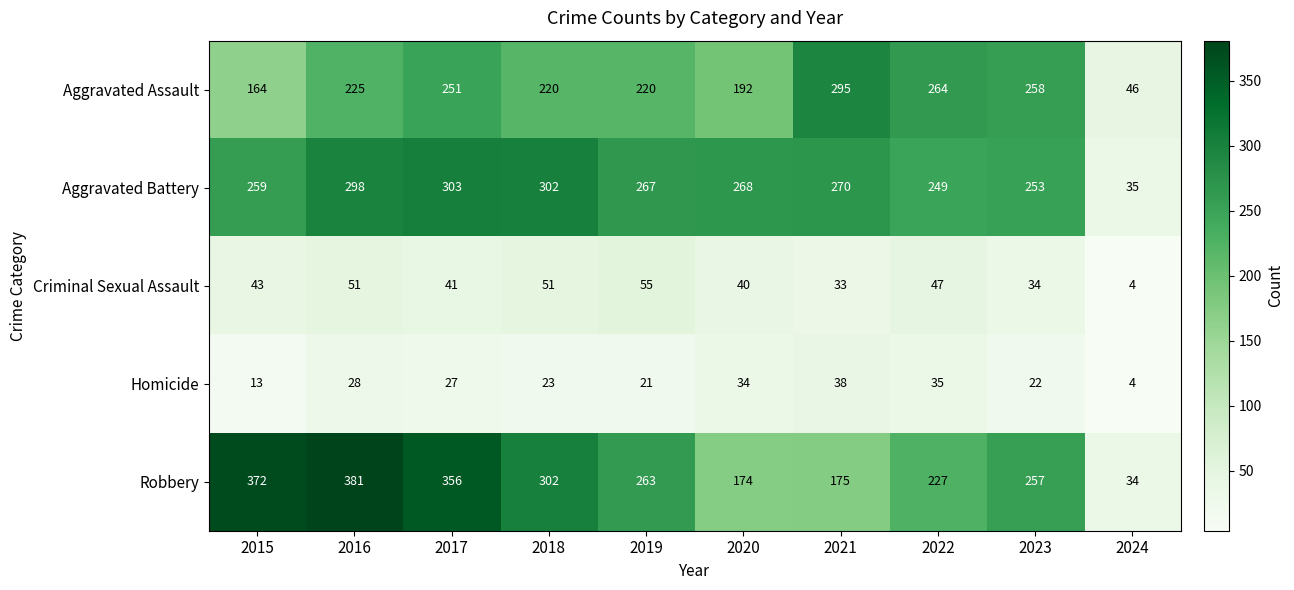

Rank the series at 2020 from highest to lowest value.

Aggravated Battery, Aggravated Assault, Robbery, Criminal Sexual Assault, Homicide